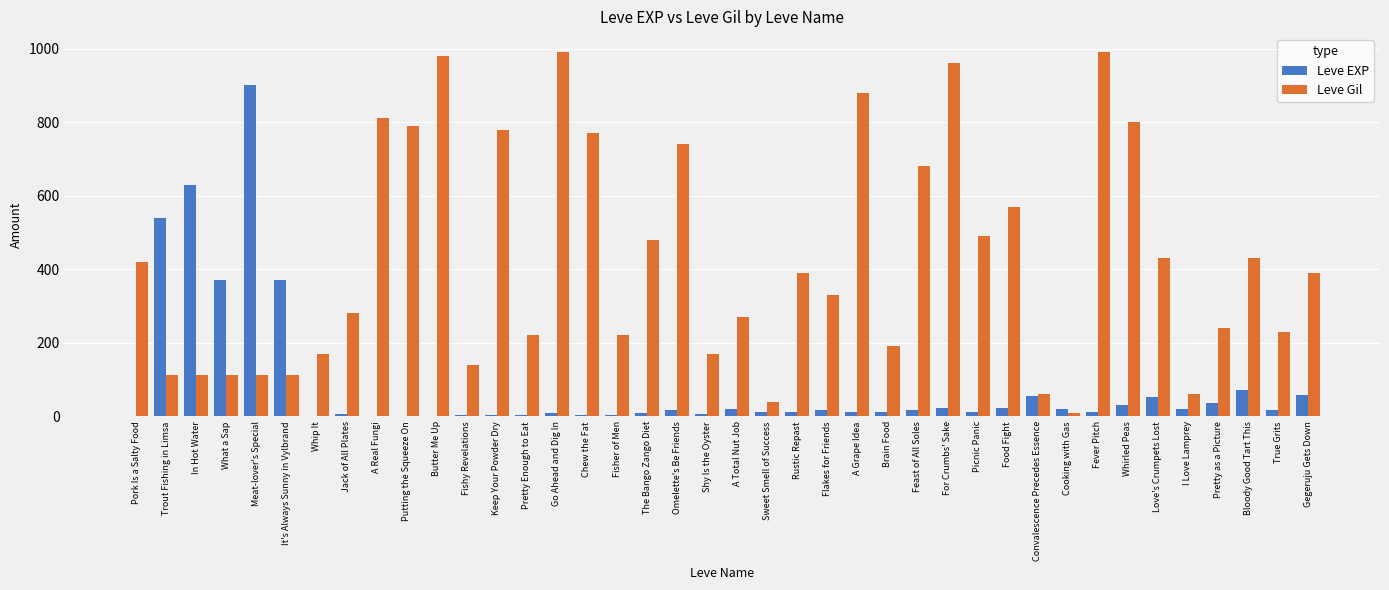

Is the value of Leve EXP at Trout Fishing in Limsa greater than the value of Leve Gil at Bloody Good Tart This?

Yes